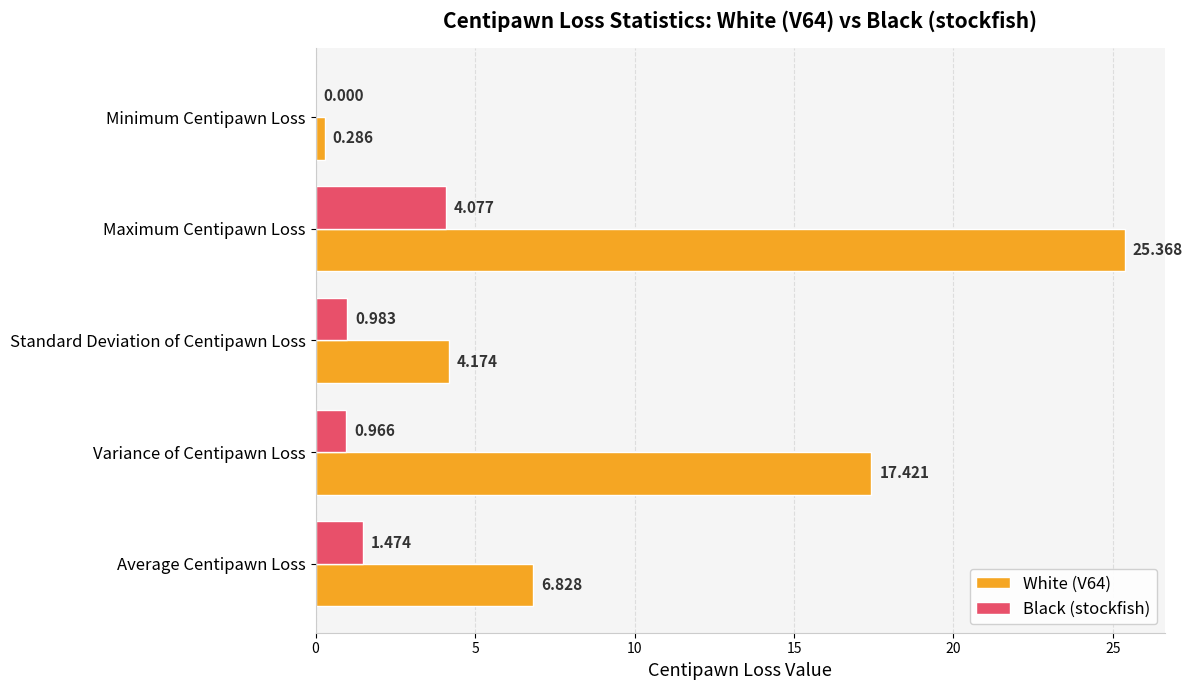

At which label is White (V64) closest to 12?

Average Centipawn Loss